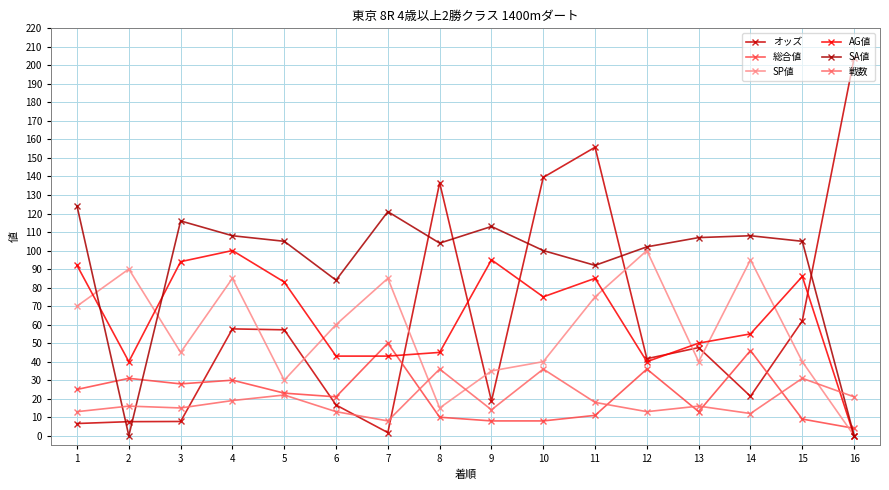

Is the value of 総合値 at 7 greater than the value of AG値 at 4?

No